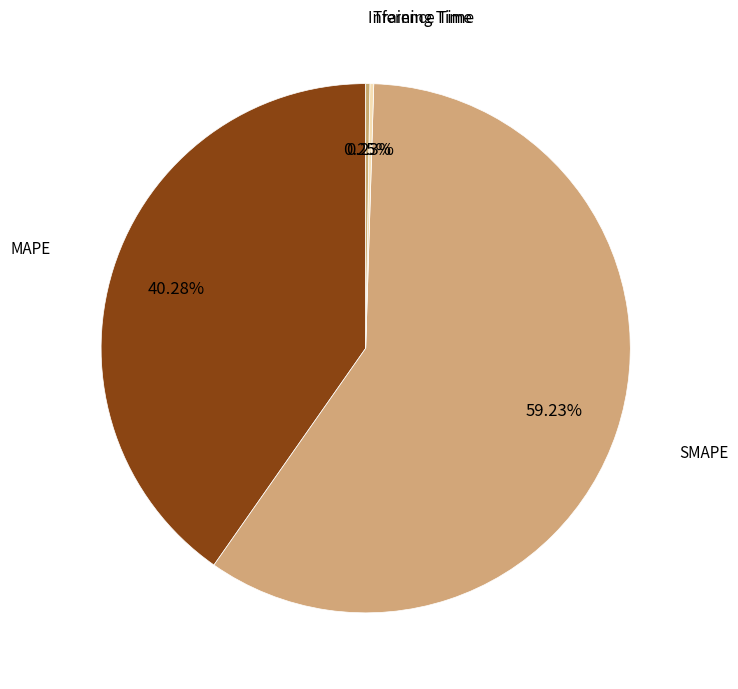

What is the largest slice in the pie chart?

SMAPE